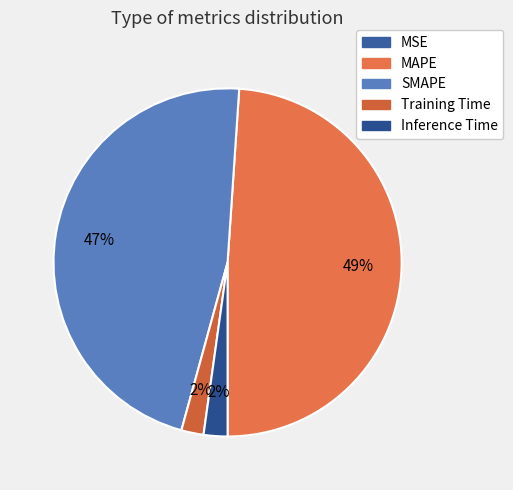

Does any single category account for the majority?

No